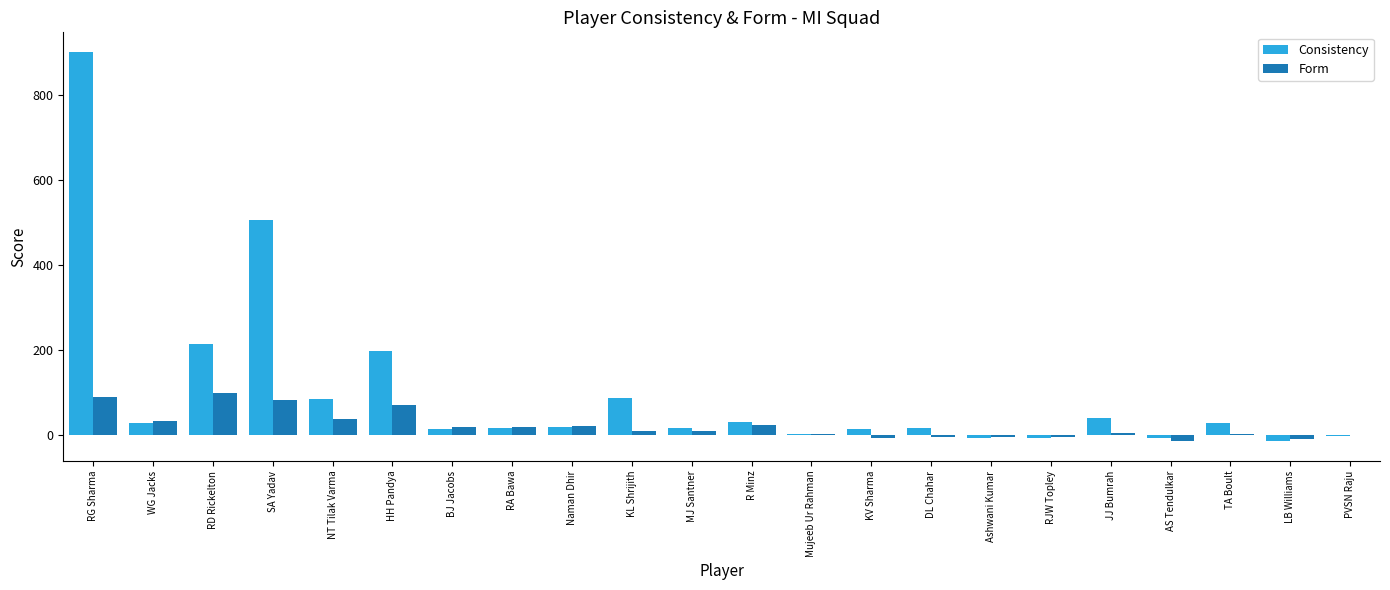

How many data points does each series have?

22